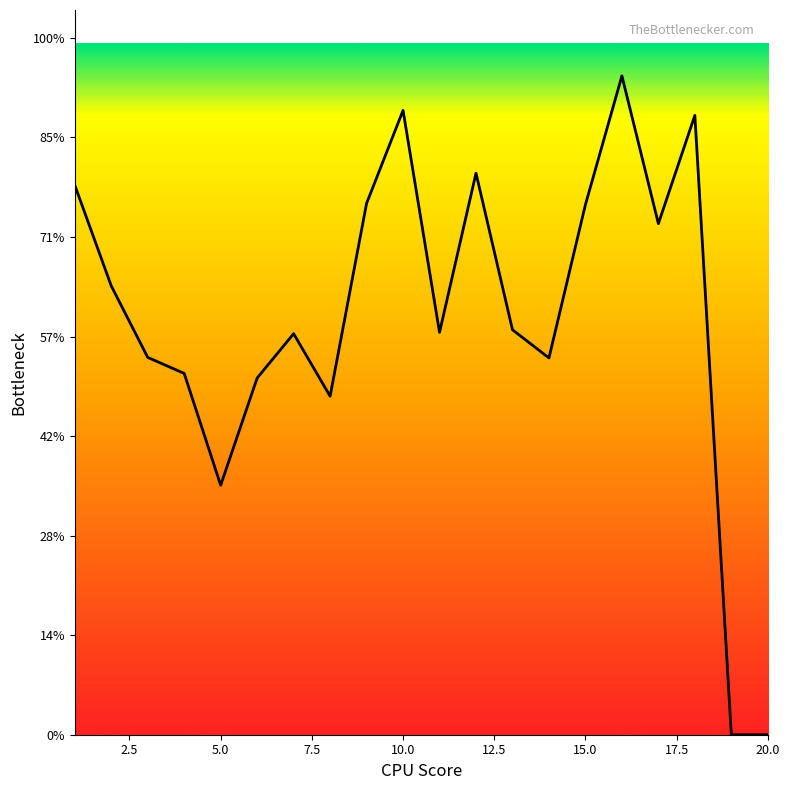

Does the chart have visible grid lines?

No